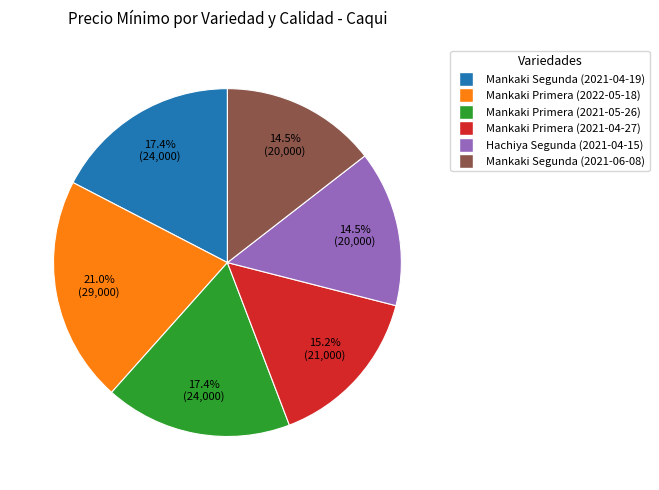

Does any single category account for the majority?

No